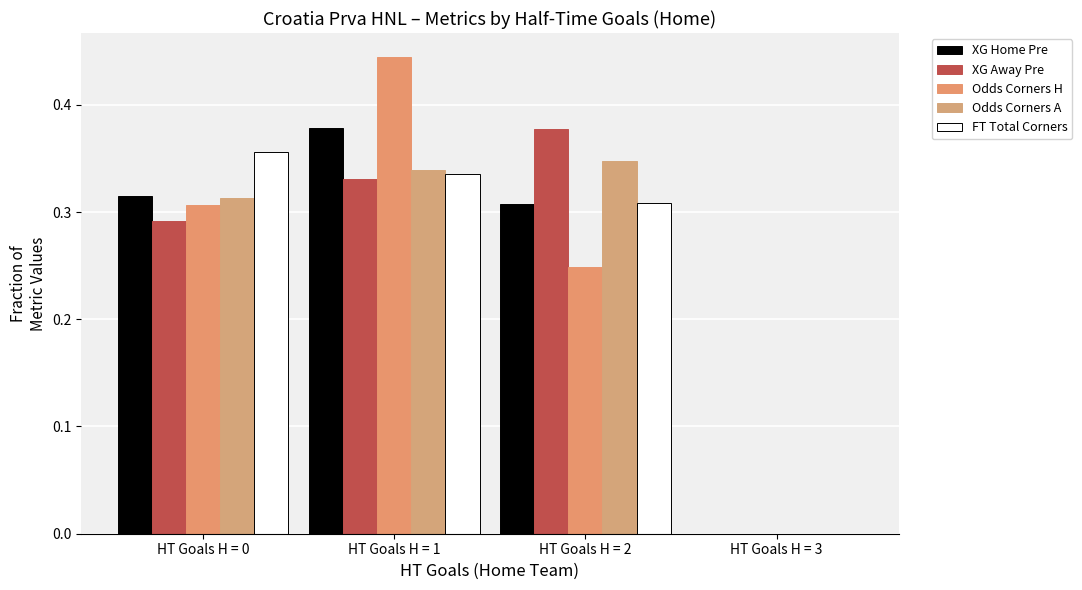

Reading right to left, list all the values displayed in this chart.

XG Home Pre: 0.0	0.3	0.4	0.3
XG Away Pre: 0.0	0.4	0.3	0.3
Odds Corners H: 0.0	0.2	0.4	0.3
Odds Corners A: 0.0	0.3	0.3	0.3
FT Total Corners: 0.0	0.3	0.3	0.4